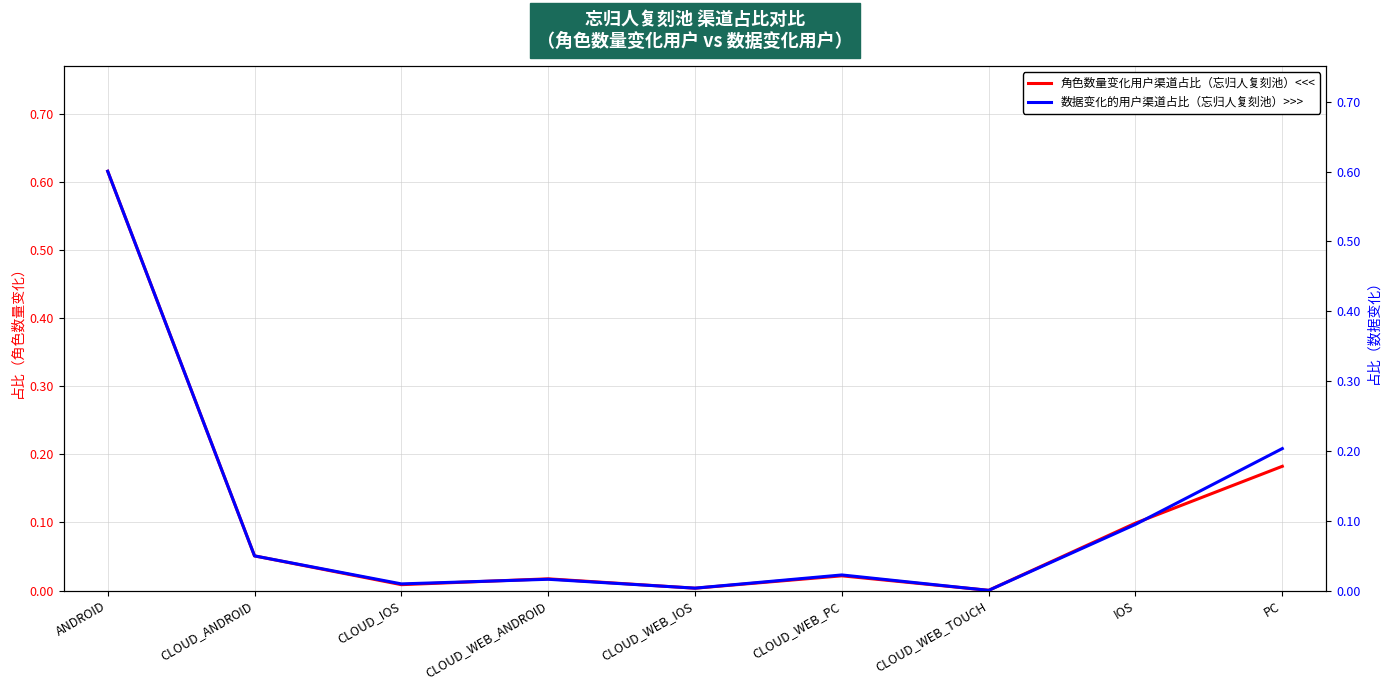

Is this an area chart (filled region under the line)?

No